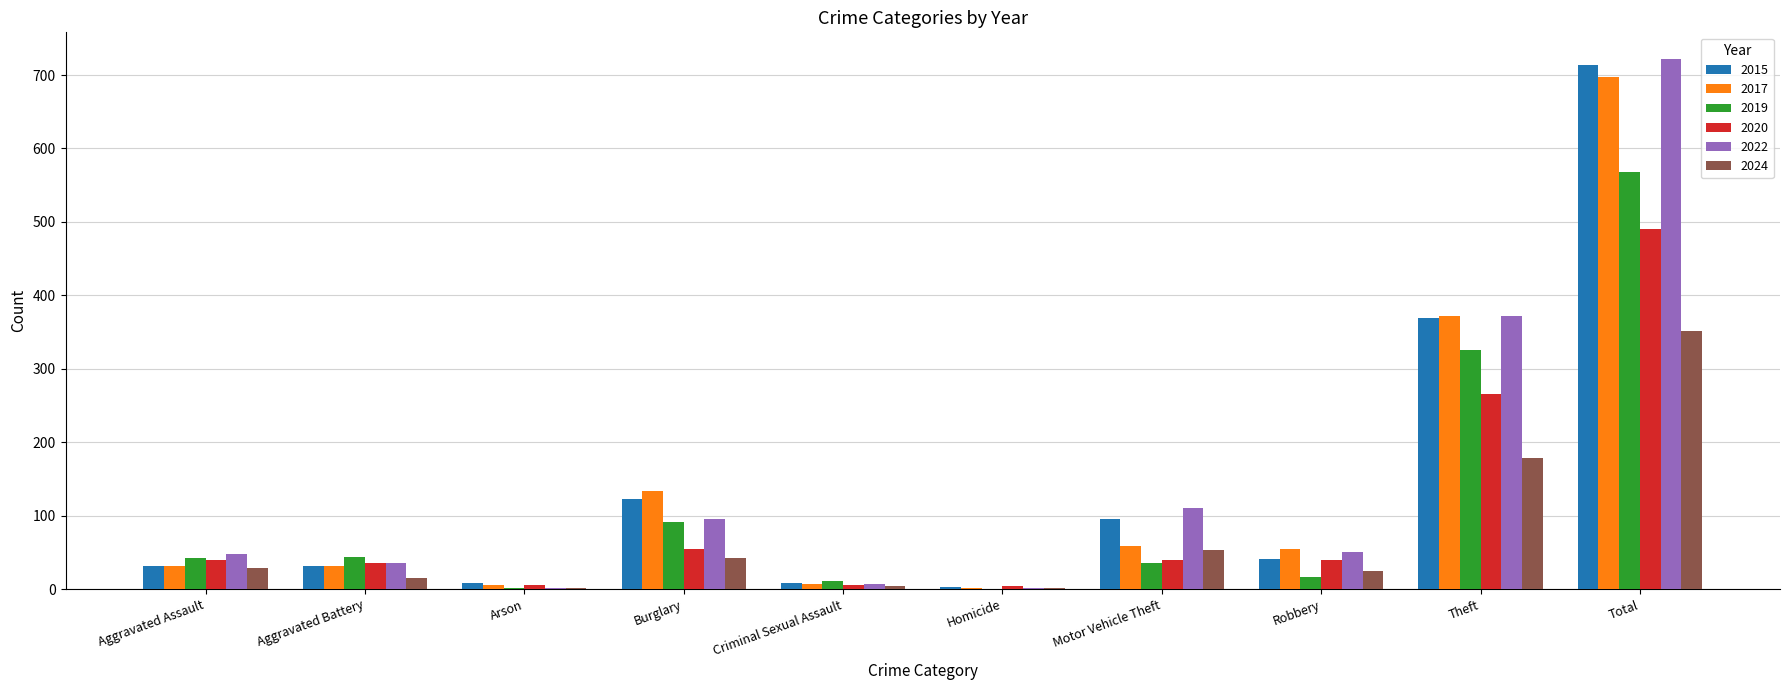

True or false: 2017 has a value of 206 at Burglary.

False